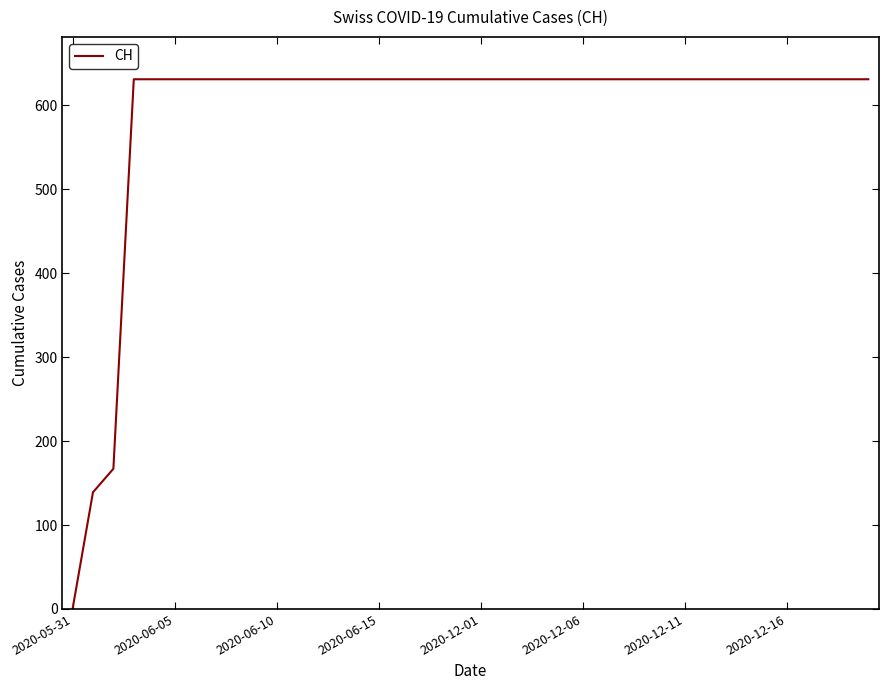

What is the difference between the maximum and minimum values?

631